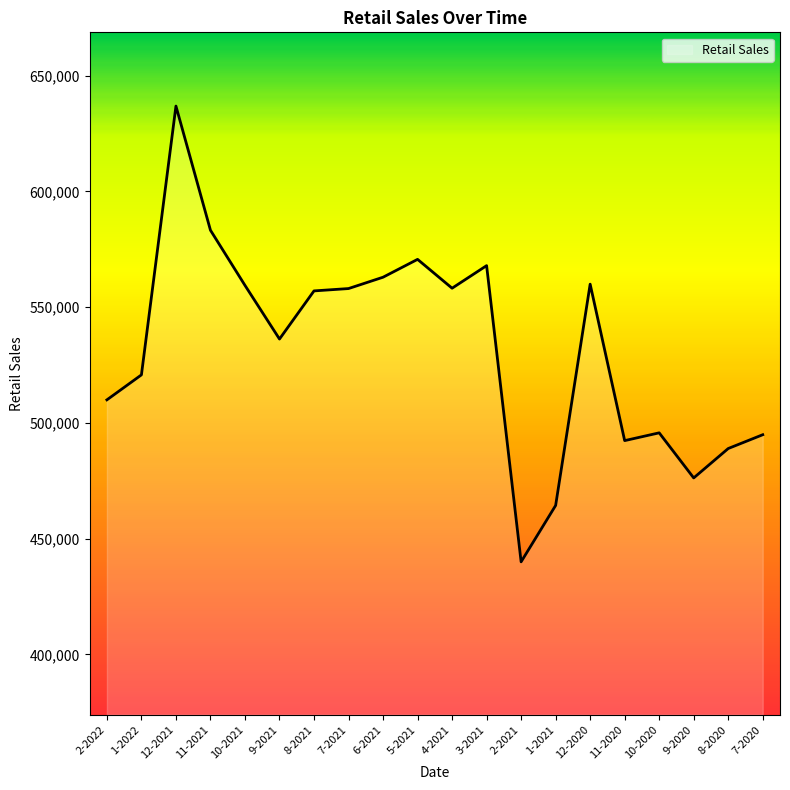

The value at 9-2020 is 303975. True or false?

False